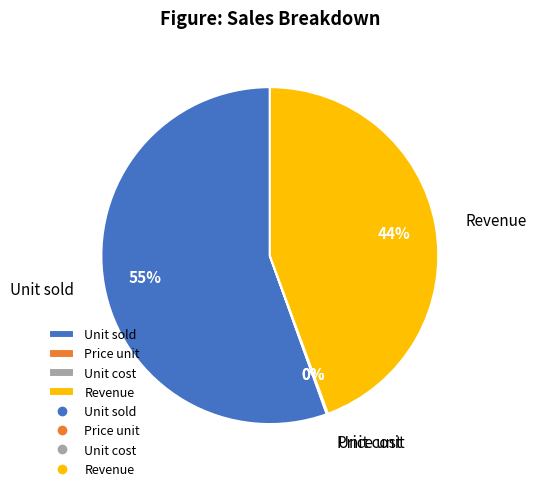

Which has a higher value, Revenue or Unit sold?

Unit sold